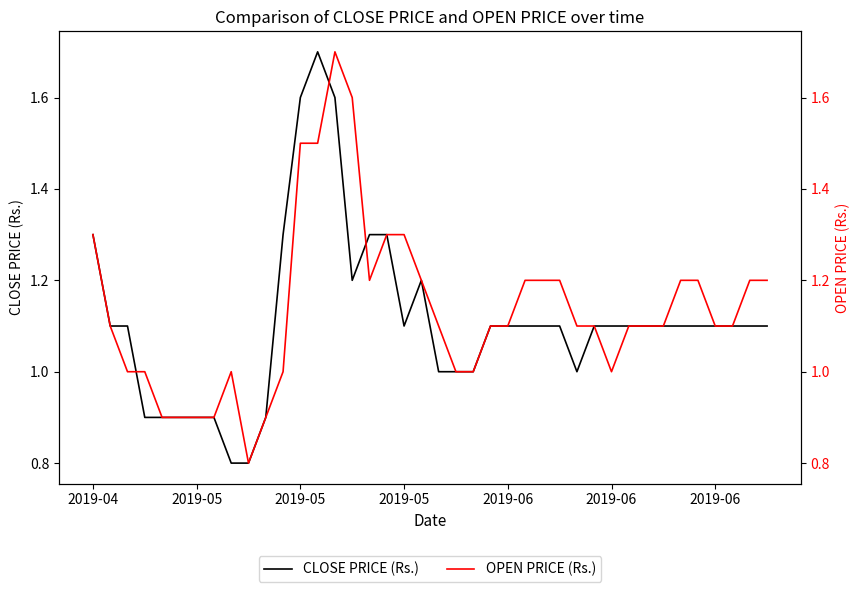

Where is the first local maximum for CLOSE PRICE (Rs.)?

13